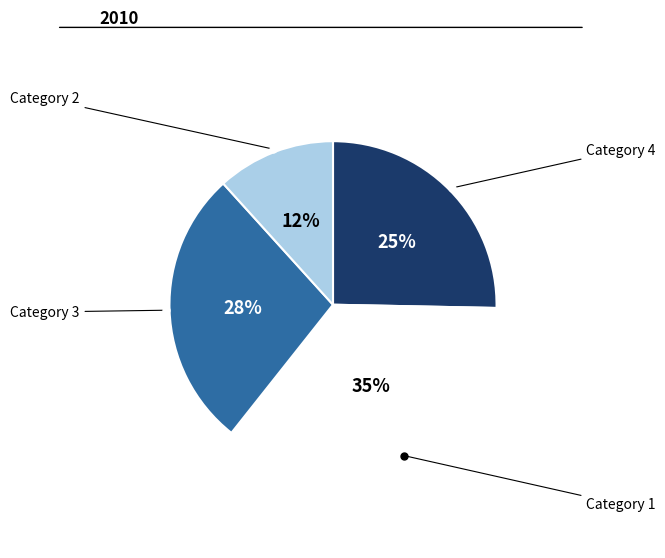

To the nearest percent, what percentage of the pie is Category 4?

25%